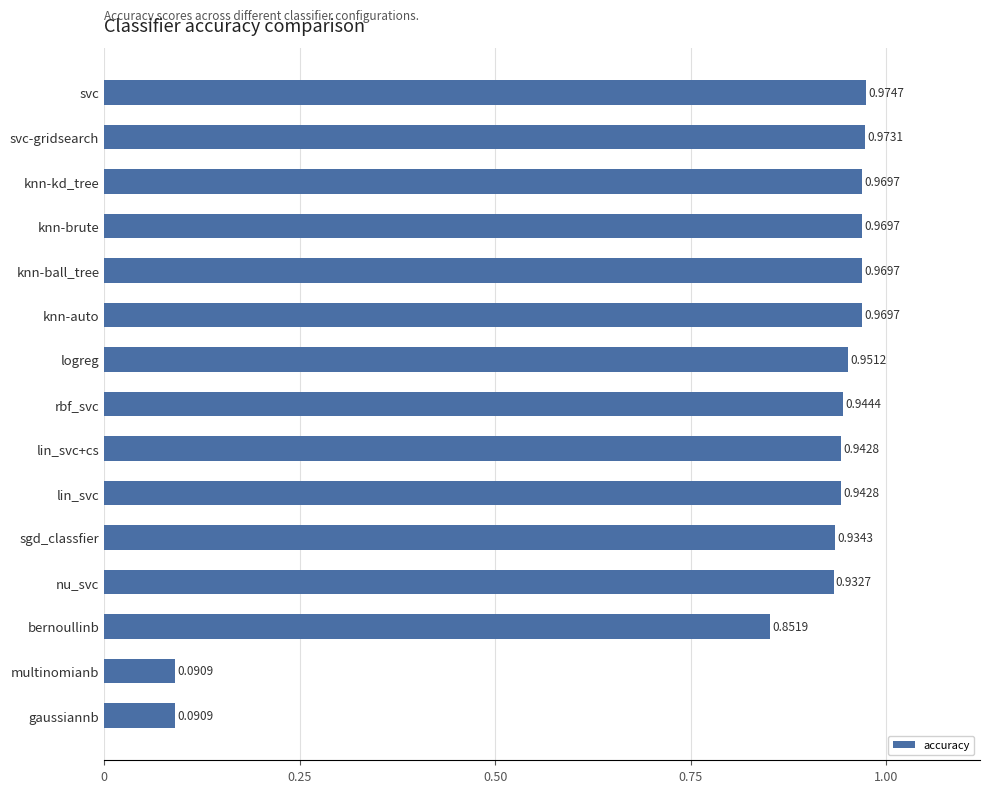

What is the sum of all values?

12.5